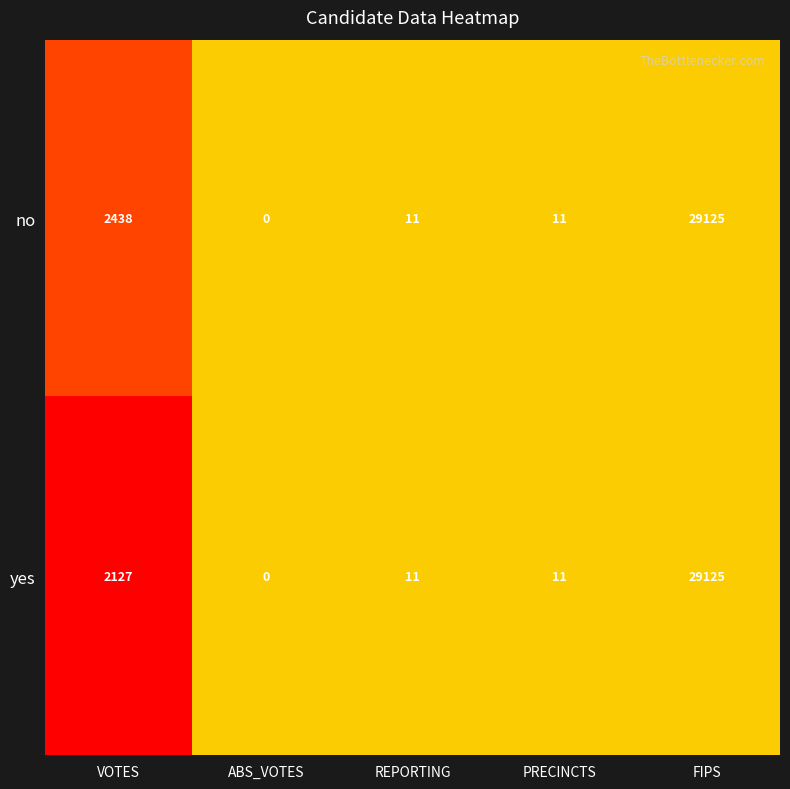

What is the average value of the yes series?

6255